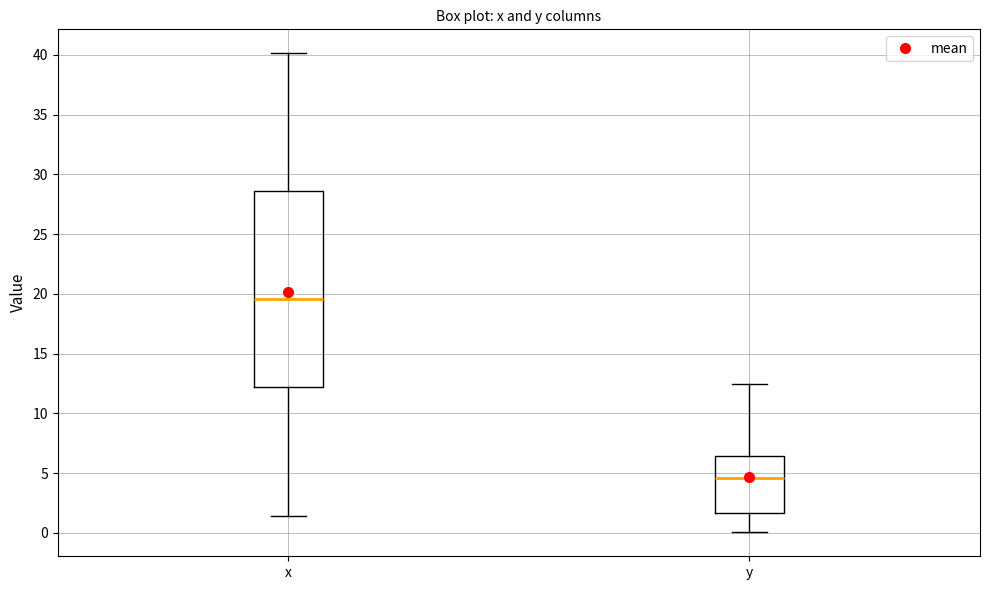

Reading left to right, read every box against the y-axis: the position of its median line, the range the box covers, and the ends of its whiskers. The values are not printed on the chart, so give them approximately, as read against the axis.

x: median 19.5, box 12.0 to 28.5, whiskers 1.5 to 40.0
y: median 4.5, box 1.5 to 6.5, whiskers 0.0 to 12.5